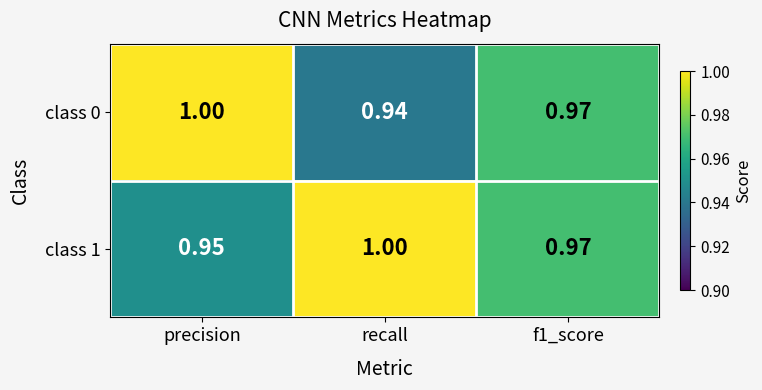

What is the total value across all series at recall?

1.9